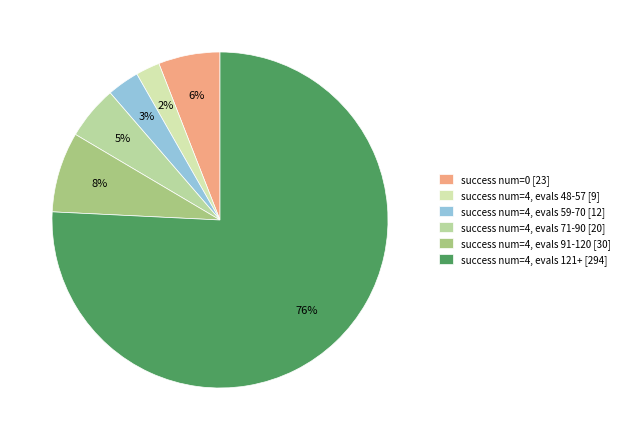

Count the number of slices in the pie.

6